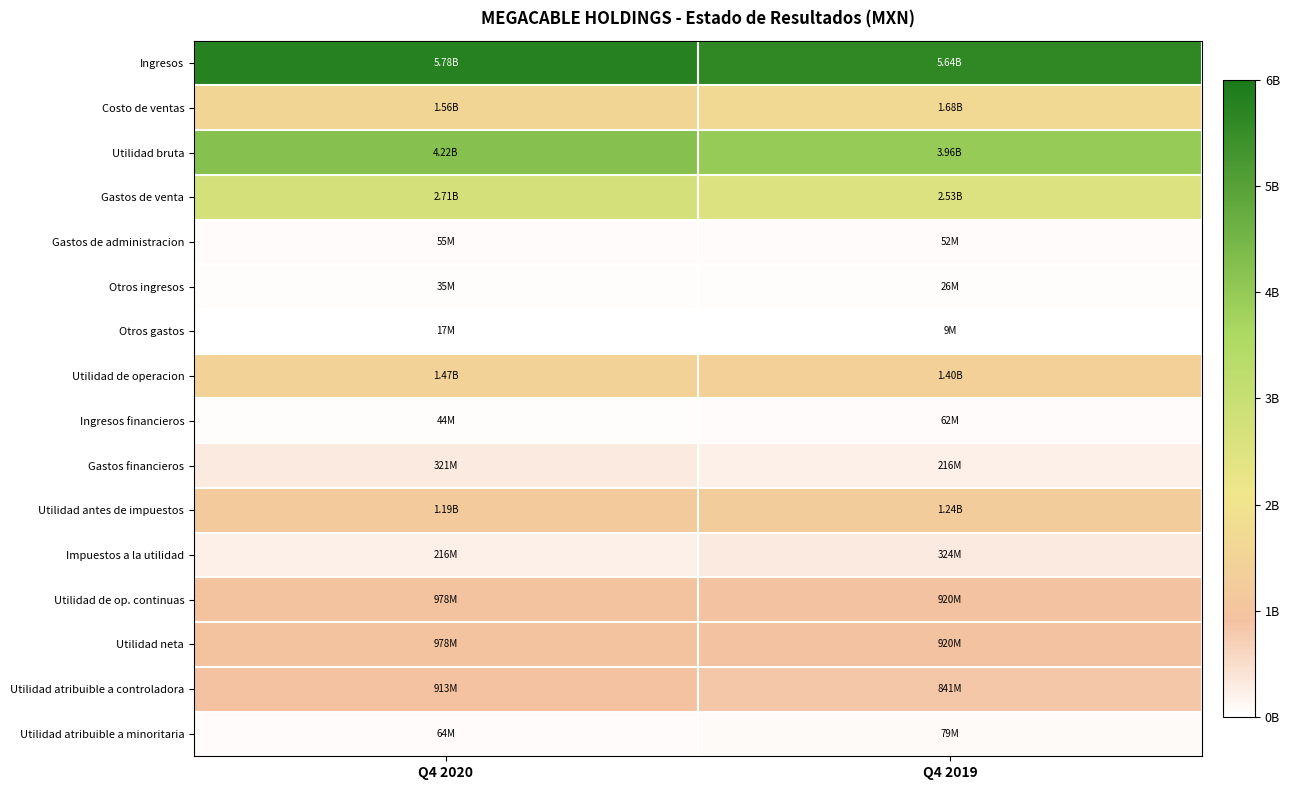

What is the maximum value shown in the chart?

5781058000